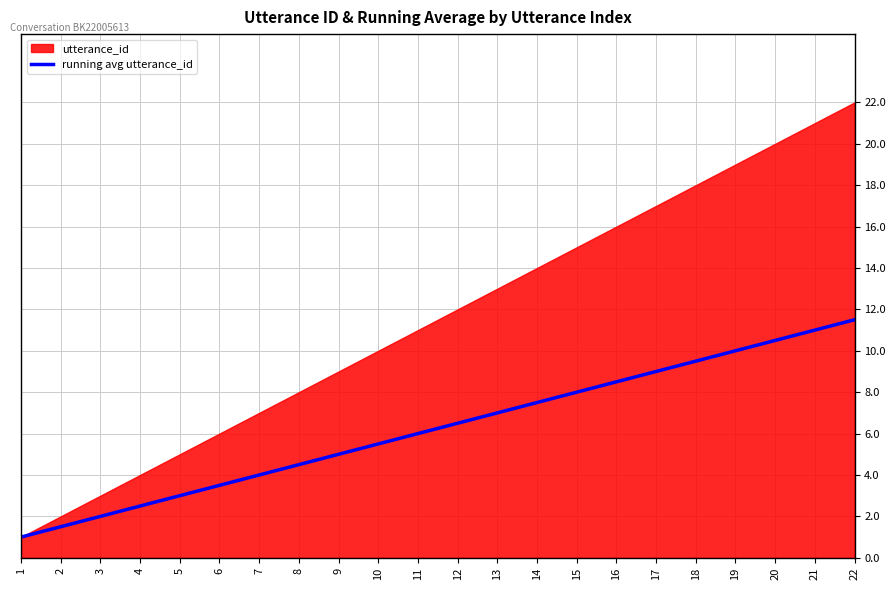

What is the maximum value for running avg utterance_id?

11.5